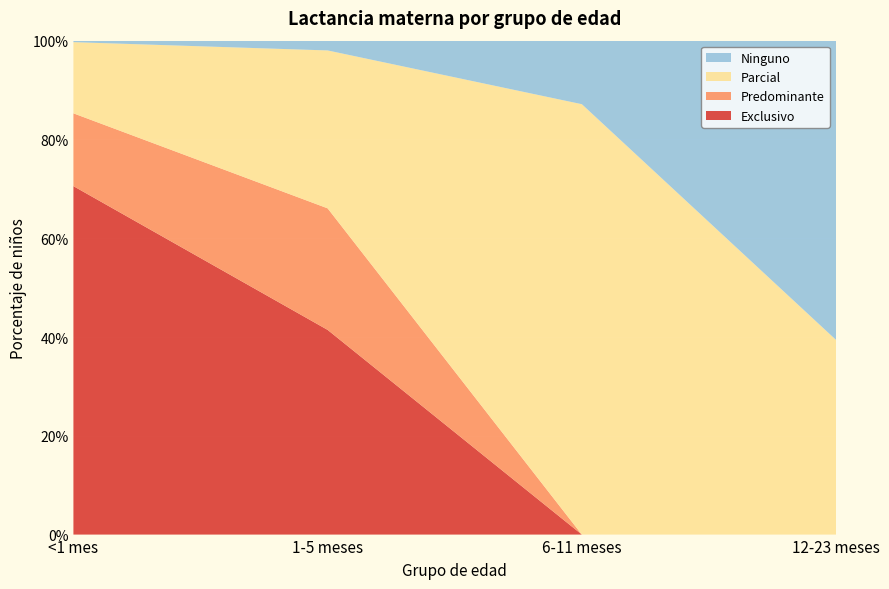

Reading left to right, extract all data points from this chart.

Exclusivo: 0.7	0.4	0.0	0.0
Predominante: 0.1	0.2	0.0	0.0
Parcial: 0.1	0.3	0.9	0.4
Ninguno: 0.0	0.0	0.1	0.6